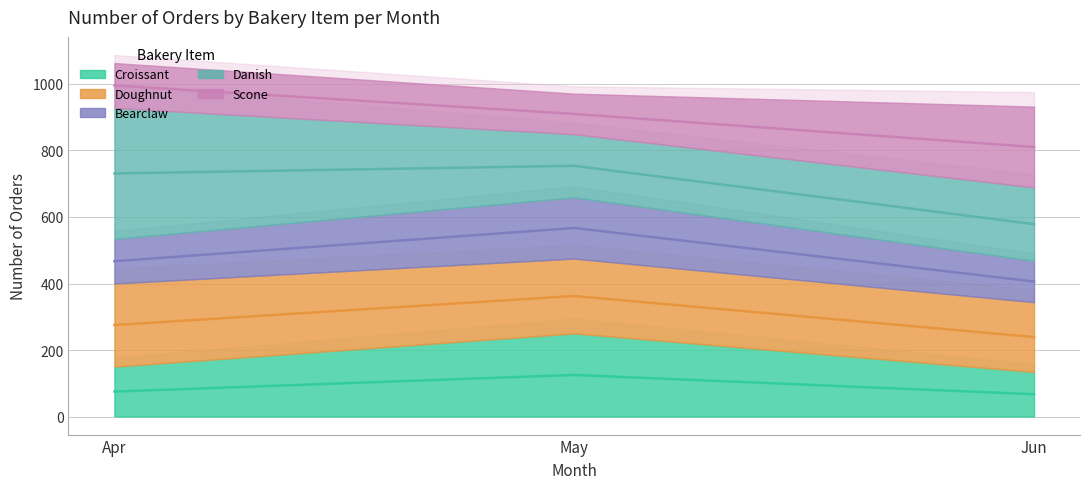

How many lines are shown in the chart?

4